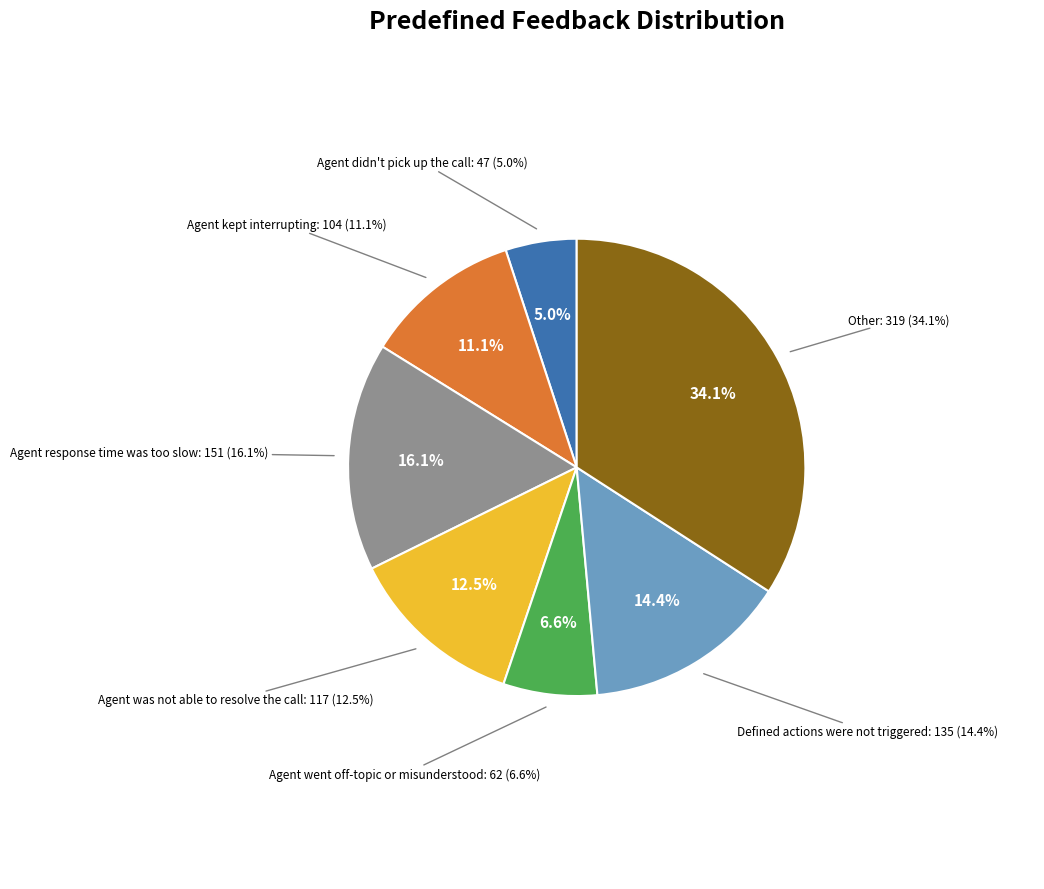

Which slice is the largest?

Other